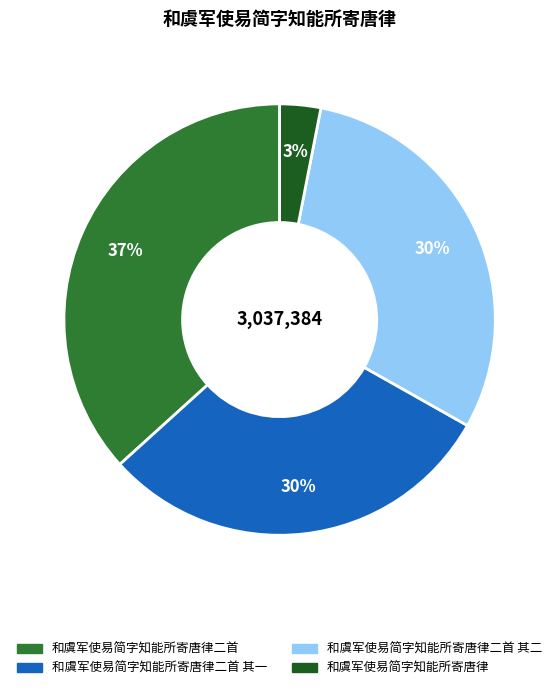

Does any single category account for the majority?

No